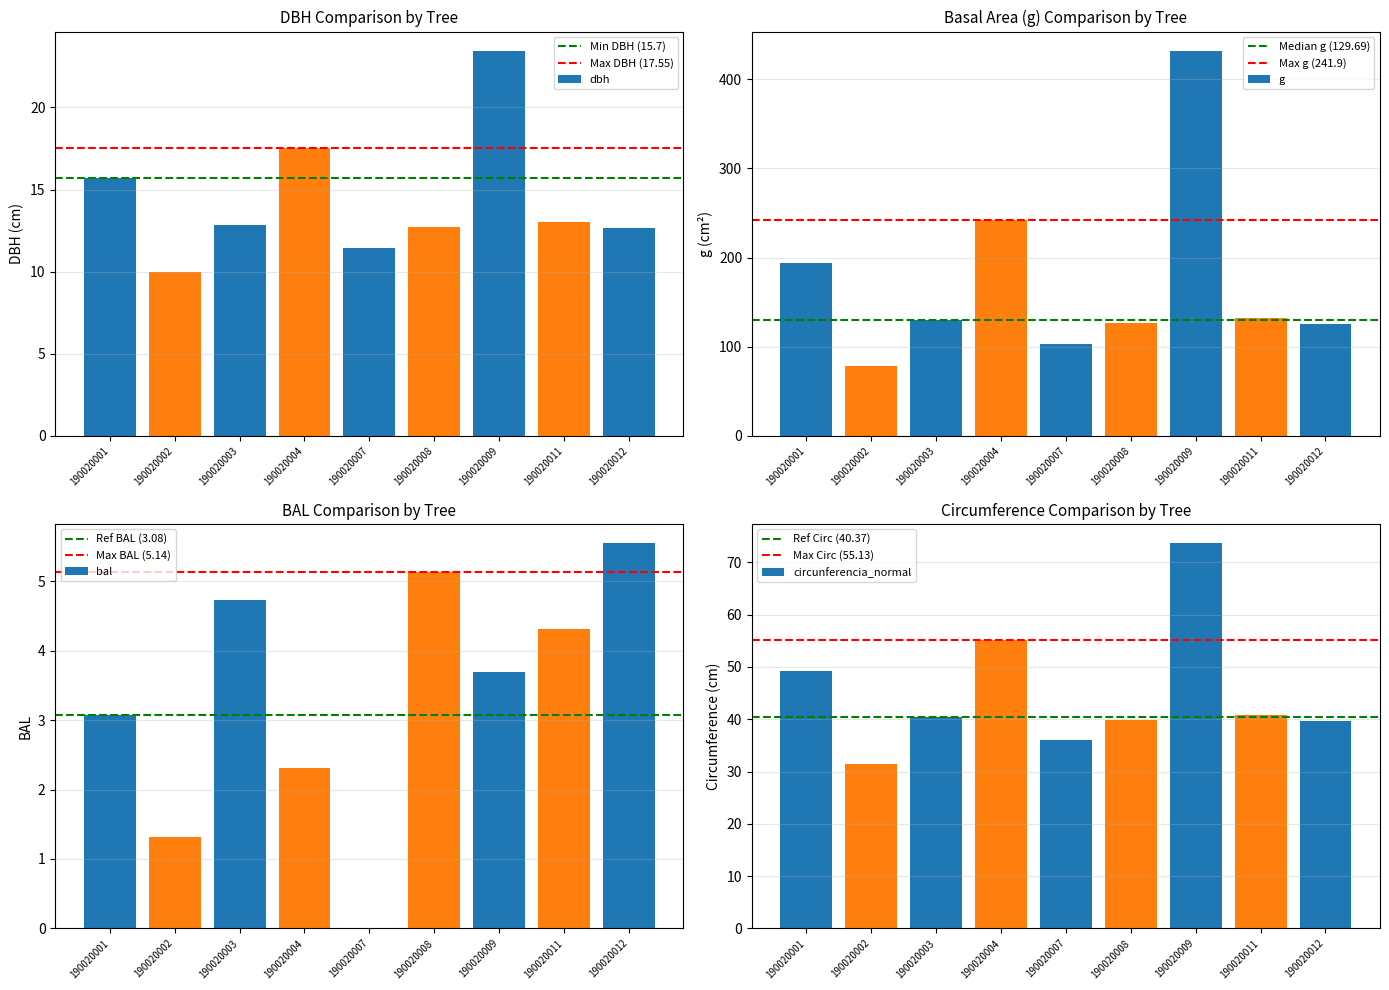

Which series has the largest total across all categories?

g